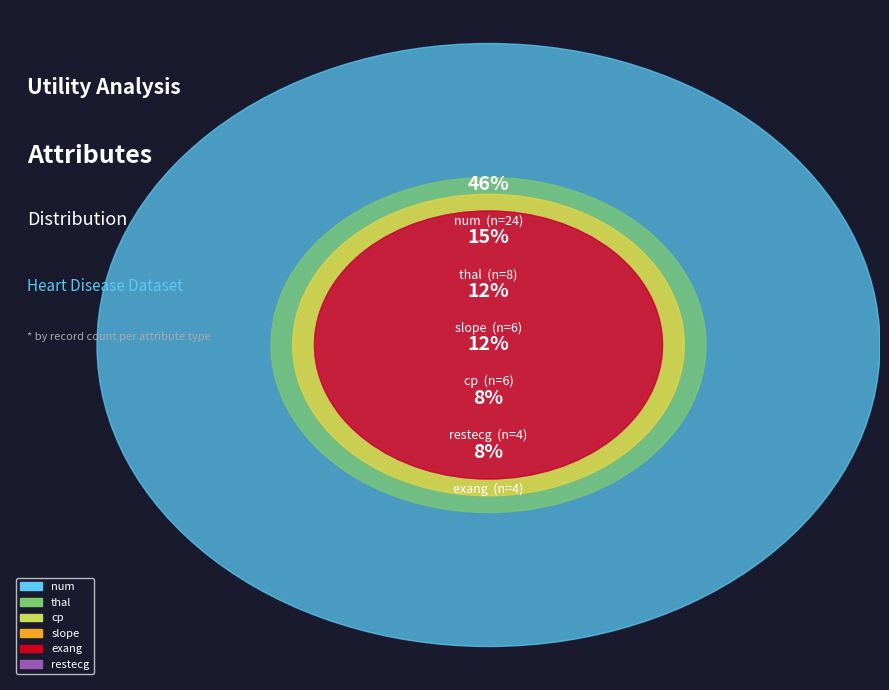

What is the change in value from num to exang?

-20